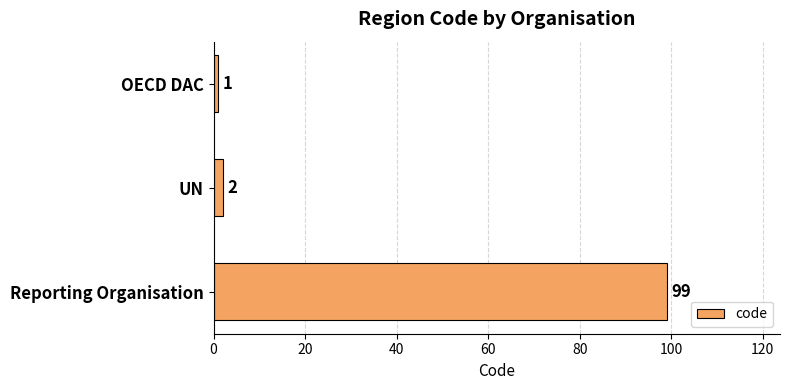

Is it true that the value at UN is 2?

True